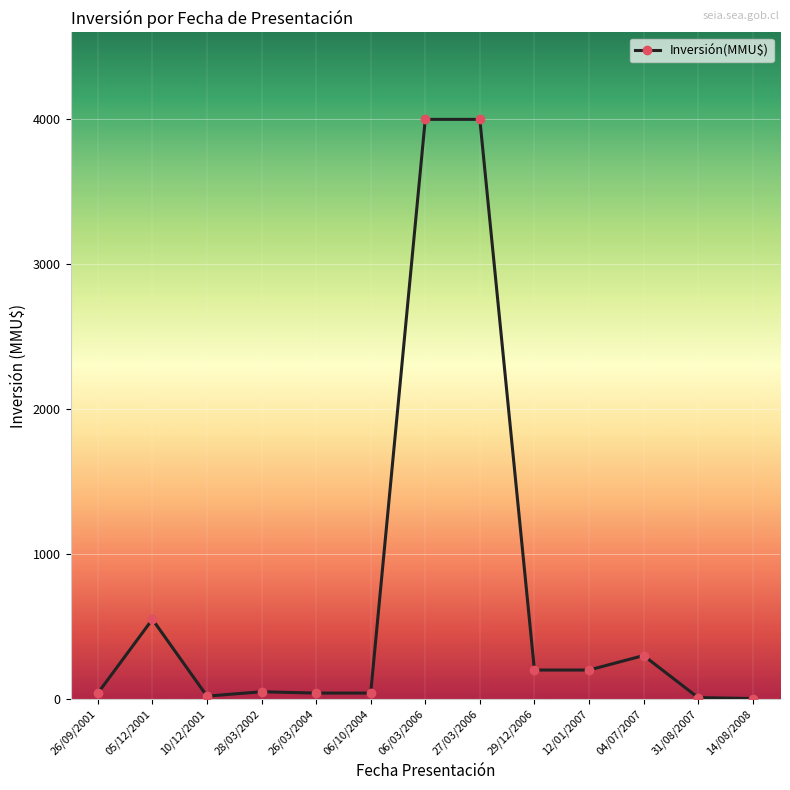

How many data points are less than 50?

6